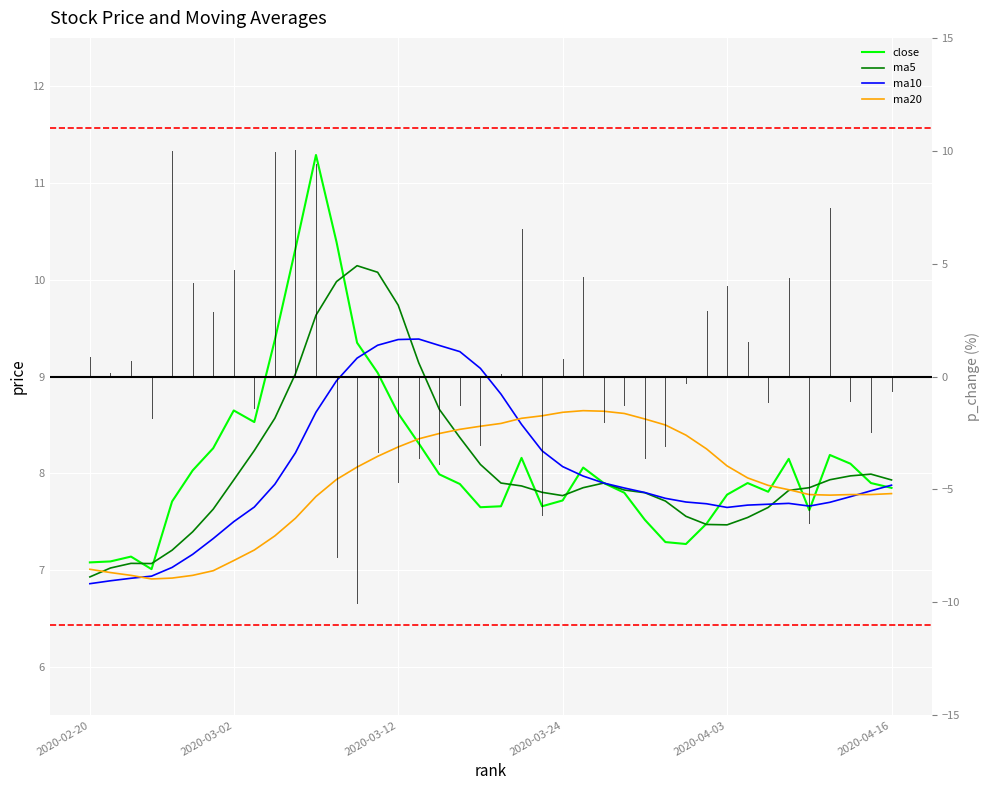

Is this an area chart (filled region under the line)?

No